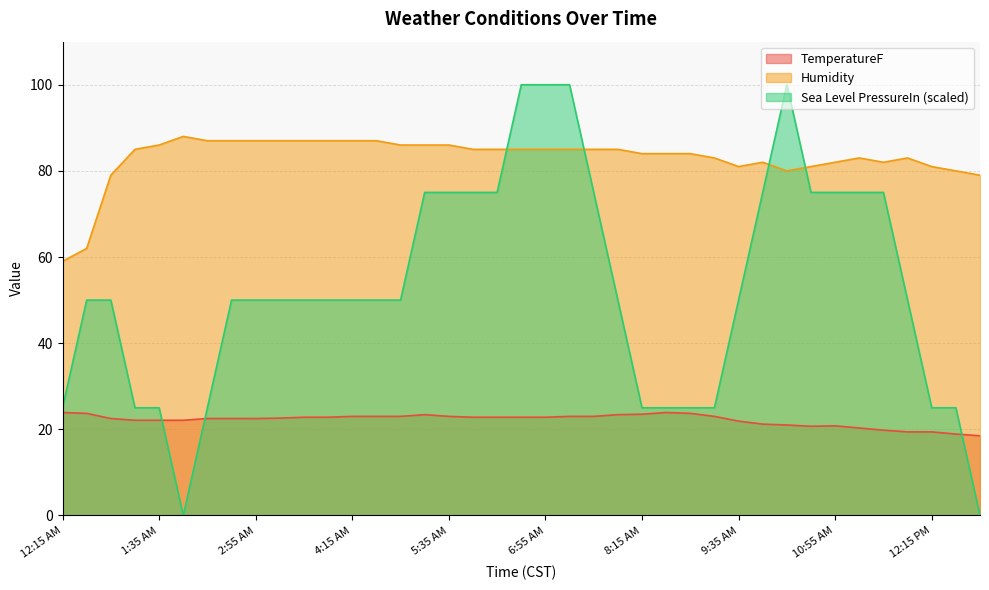

Is it true that Sea Level PressureIn equals 50.0 at 4:15 AM?

True